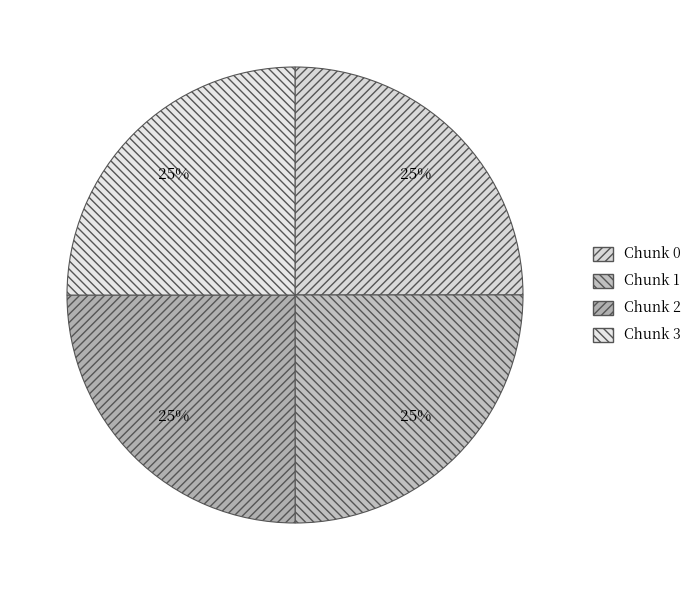

How many segments does this pie chart have?

4